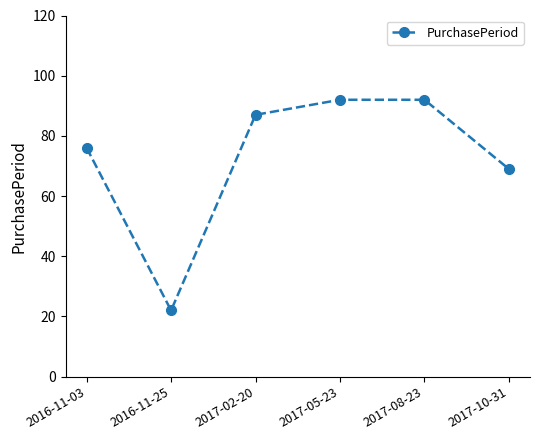

Reading left to right, extract all data points from this chart.

76	22	87	92	92	69